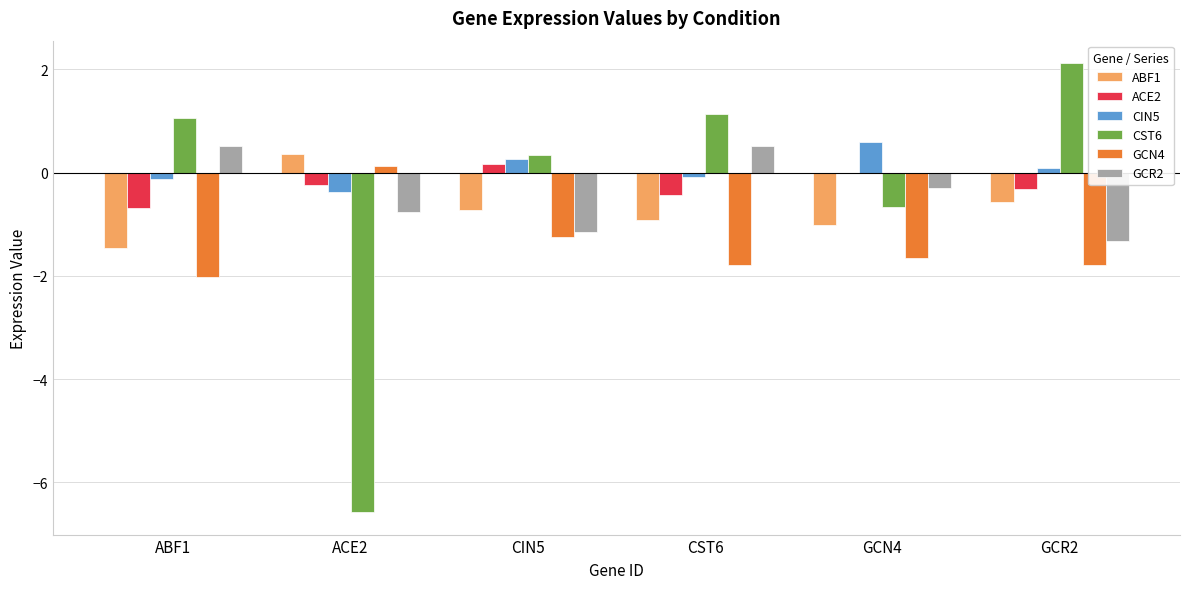

Is the value of CIN5 at ABF1 greater than the value of CST6 at GCR2?

No